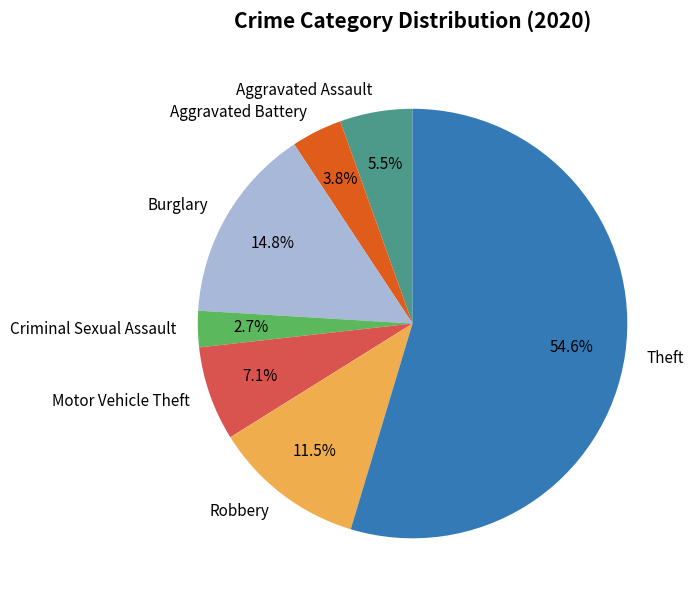

To the nearest percent, what is the difference between the largest and smallest slice percentages?

52%